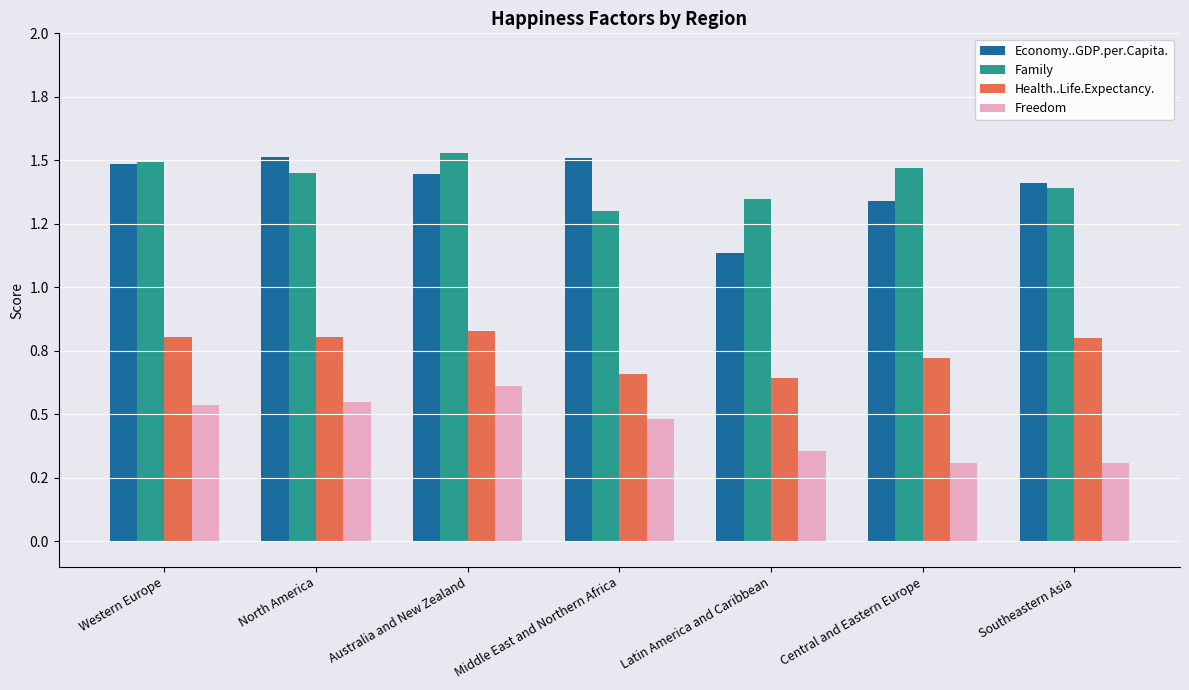

What are all the series names shown in the legend?

Economy..GDP.per.Capita., Family, Health..Life.Expectancy., Freedom